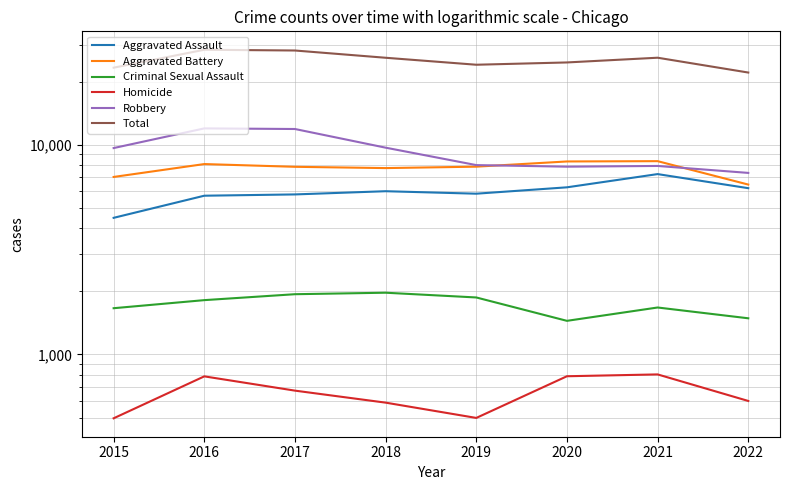

Is it true that Homicide equals 787 at 2020?

True